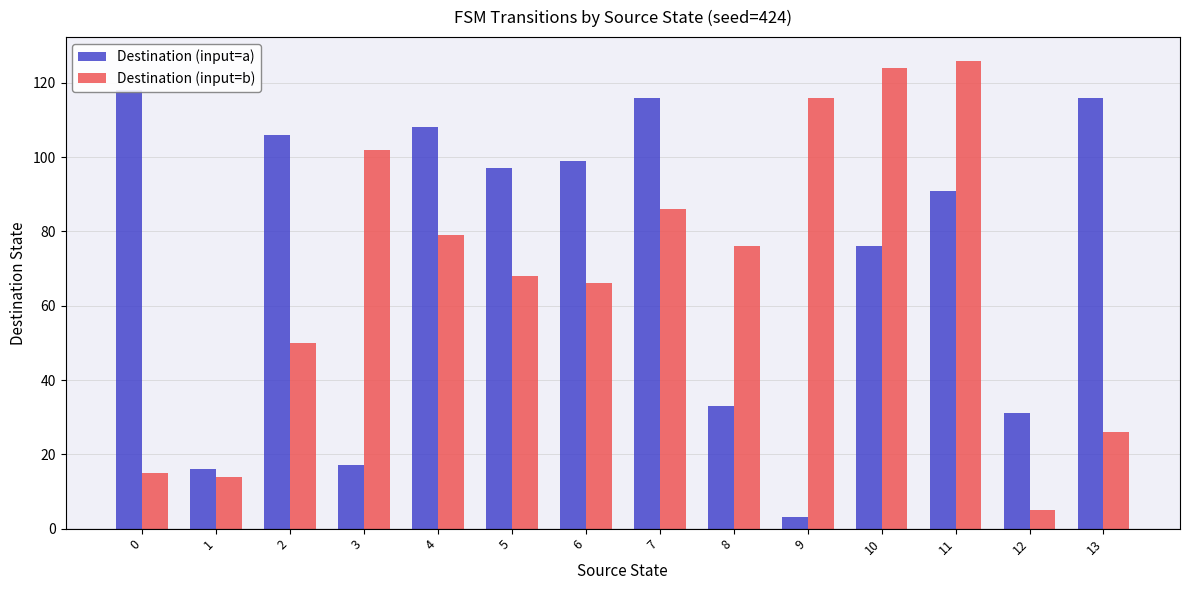

Reading left to right, list all the values displayed in this chart.

Destination (input=a): 118	16	106	17	108	97	99	116	33	3	76	91	31	116
Destination (input=b): 15	14	50	102	79	68	66	86	76	116	124	126	5	26